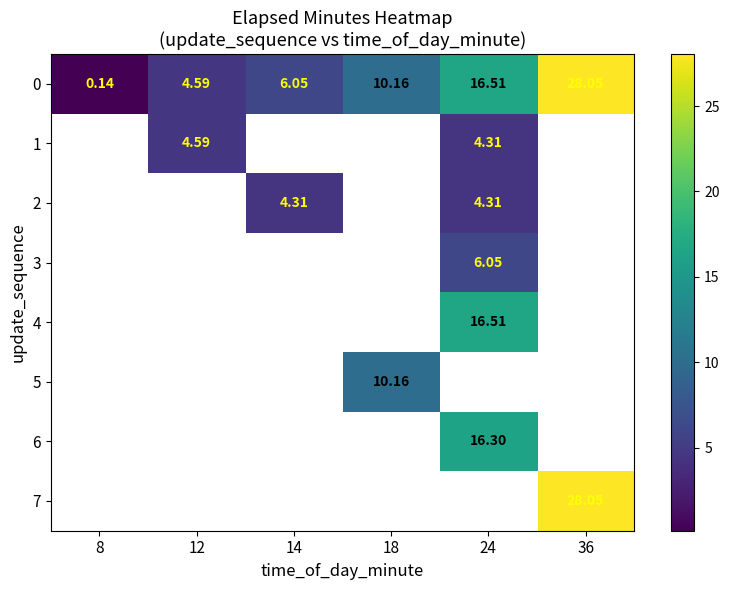

At how many categories does at least one series exceed 7?

3